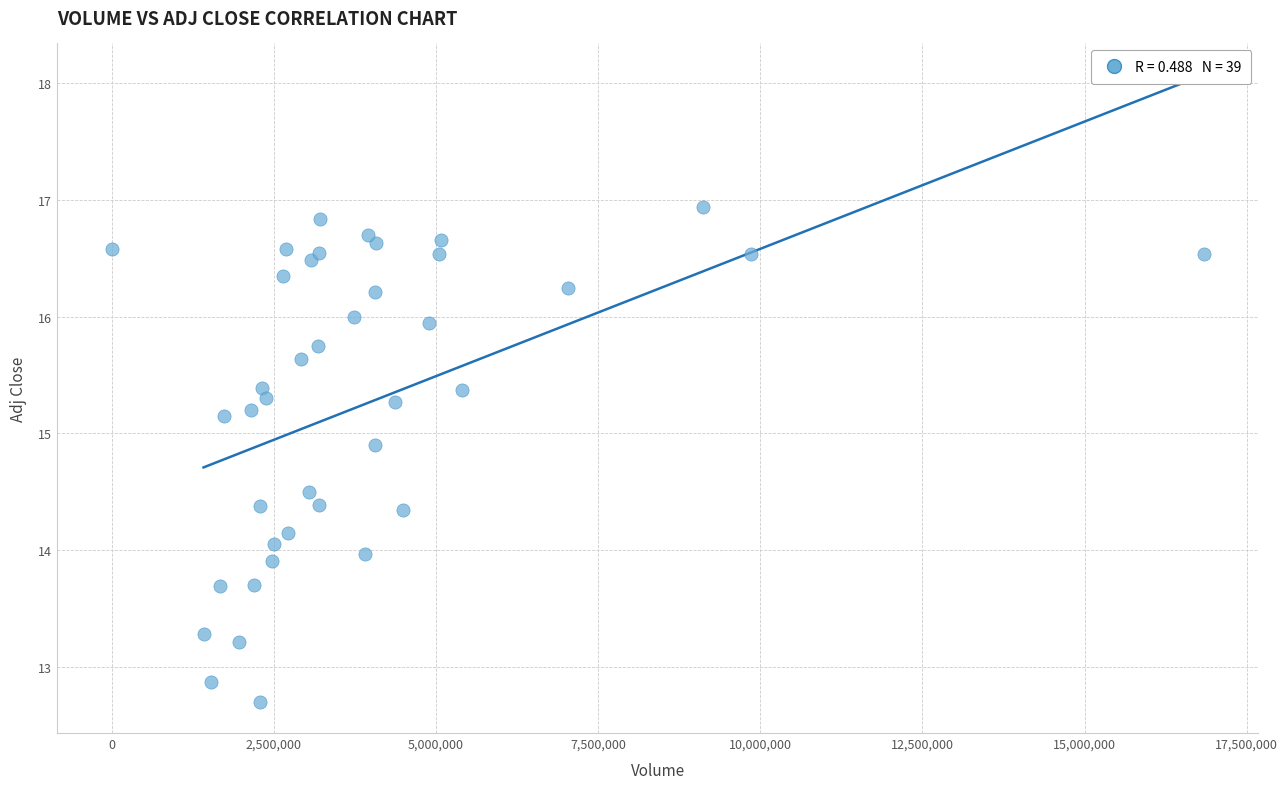

What is the range of X values (max minus min)?

16837600.0